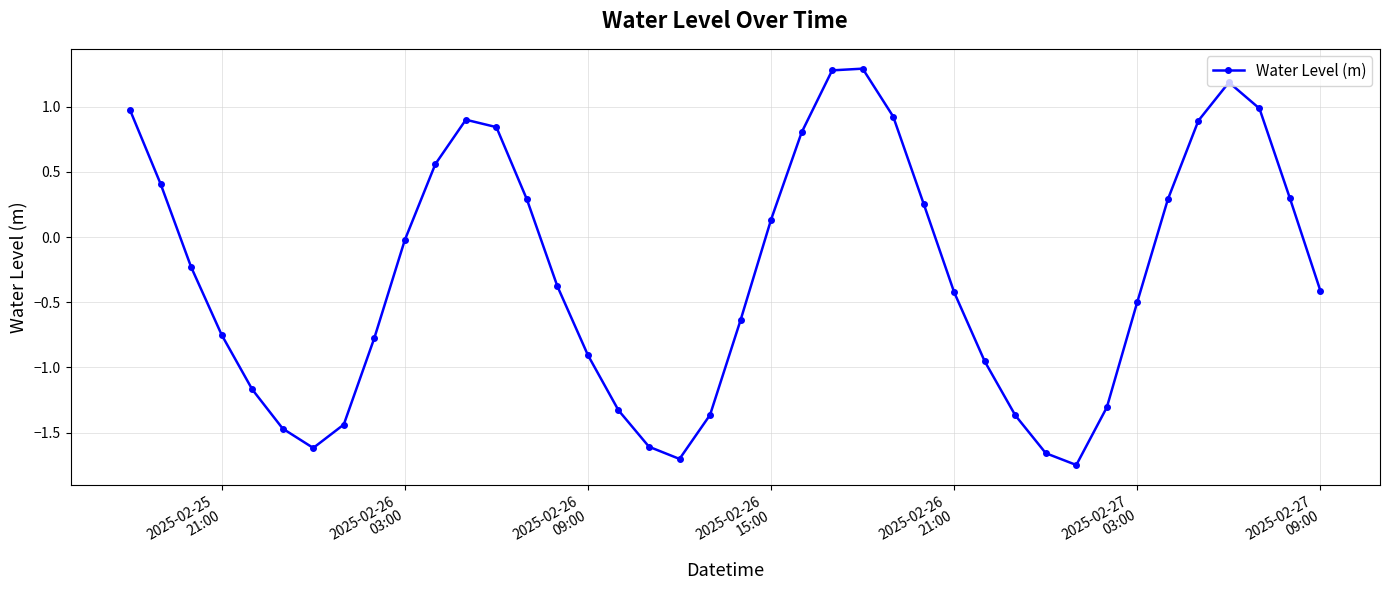

What is the value of the 18th point from the left?

-1.6